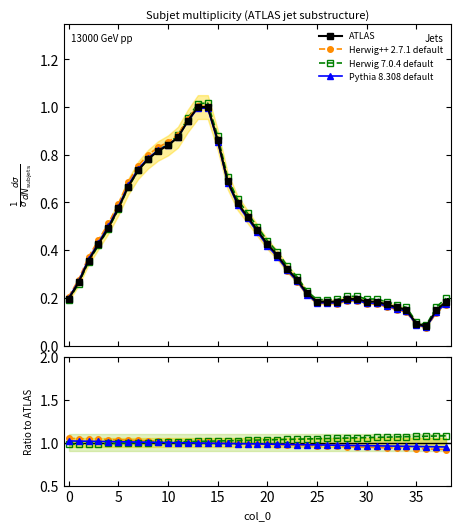

How many intersections are there between Herwig++ 2.7.1 default and Pythia 8.308 default?

1